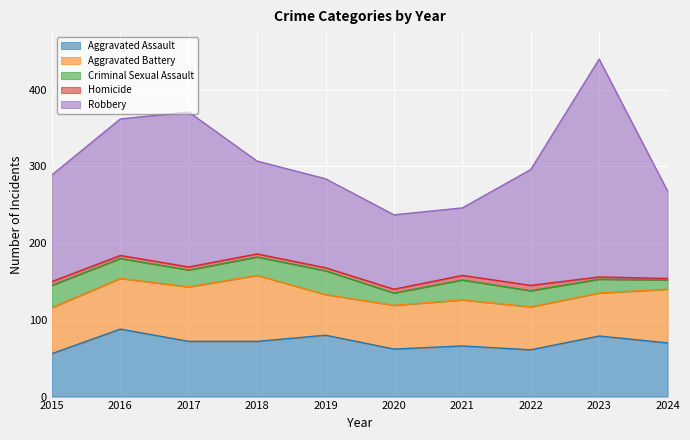

The value of Homicide at 2016 is 4. True or false?

True